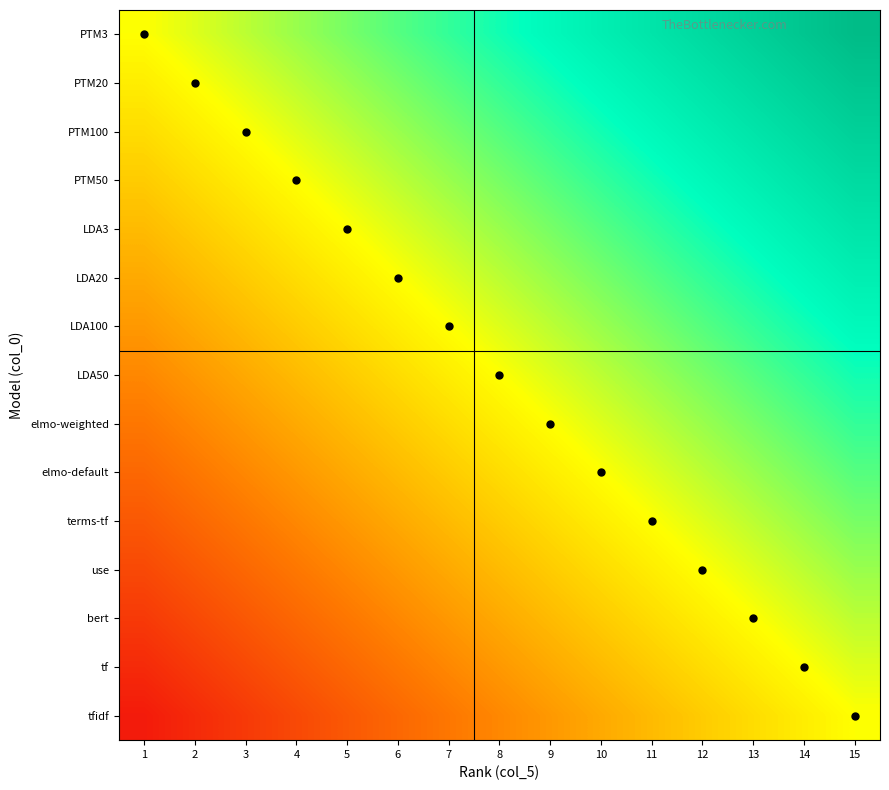

Which has a higher value, 15 or 6?

15